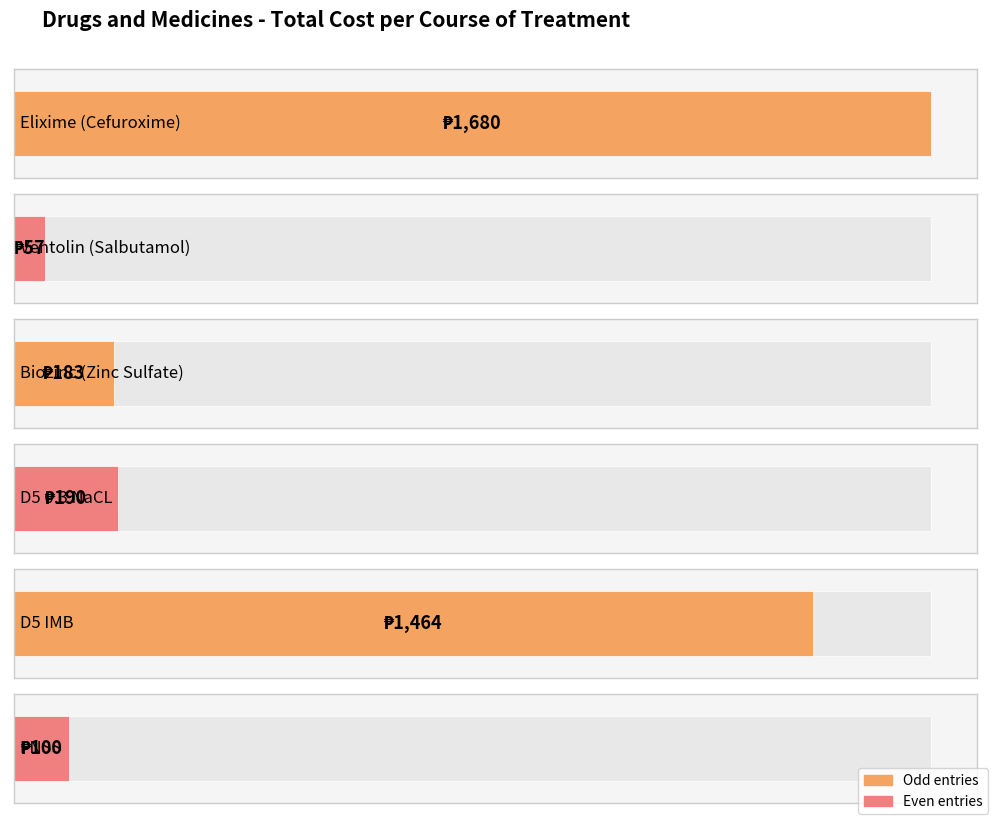

What is the smallest value displayed?

57